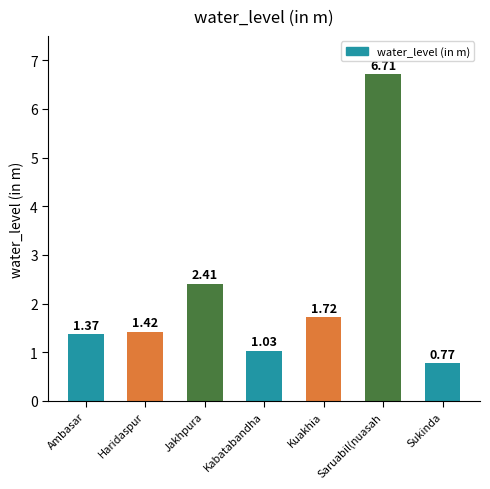

What is the difference between the maximum and minimum values?

5.9